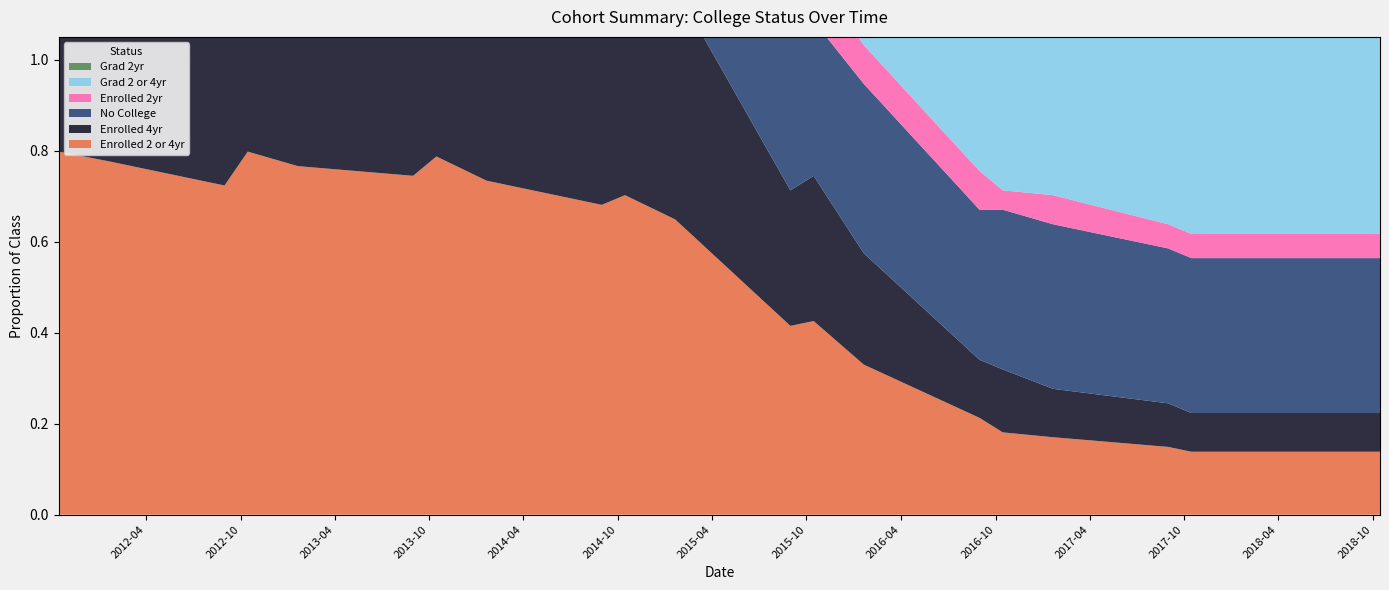

Reading left to right, list all the values displayed in this chart.

Enrolled 2 or 4yr: 0.8	0.8	0.7	0.8	0.8	0.7	0.8	0.7	0.7	0.7	0.6	0.4	0.4	0.3	0.2	0.2	0.2	0.1	0.1	0.1	0.1	0.1
Enrolled 4yr: 0.6	0.6	0.5	0.6	0.5	0.5	0.5	0.5	0.5	0.5	0.5	0.3	0.3	0.2	0.1	0.1	0.1	0.1	0.1	0.1	0.1	0.1
No College: 0.2	0.2	0.3	0.2	0.2	0.2	0.2	0.2	0.3	0.3	0.3	0.3	0.3	0.4	0.3	0.4	0.4	0.3	0.3	0.3	0.3	0.3
Enrolled 2yr: 0.2	0.2	0.2	0.2	0.2	0.2	0.3	0.2	0.2	0.2	0.1	0.1	0.1	0.1	0.1	0.0	0.1	0.1	0.1	0.1	0.1	0.1
Grad 2 or 4yr: 0.0	0.0	0.0	0.0	0.0	0.0	0.0	0.0	0.0	0.0	0.0	0.2	0.2	0.3	0.4	0.4	0.4	0.5	0.5	0.5	0.5	0.5
Grad 2yr: 0.0	0.0	0.0	0.0	0.0	0.0	0.0	0.0	0.0	0.0	0.0	0.0	0.0	0.0	0.0	0.0	0.0	0.0	0.0	0.0	0.0	0.0